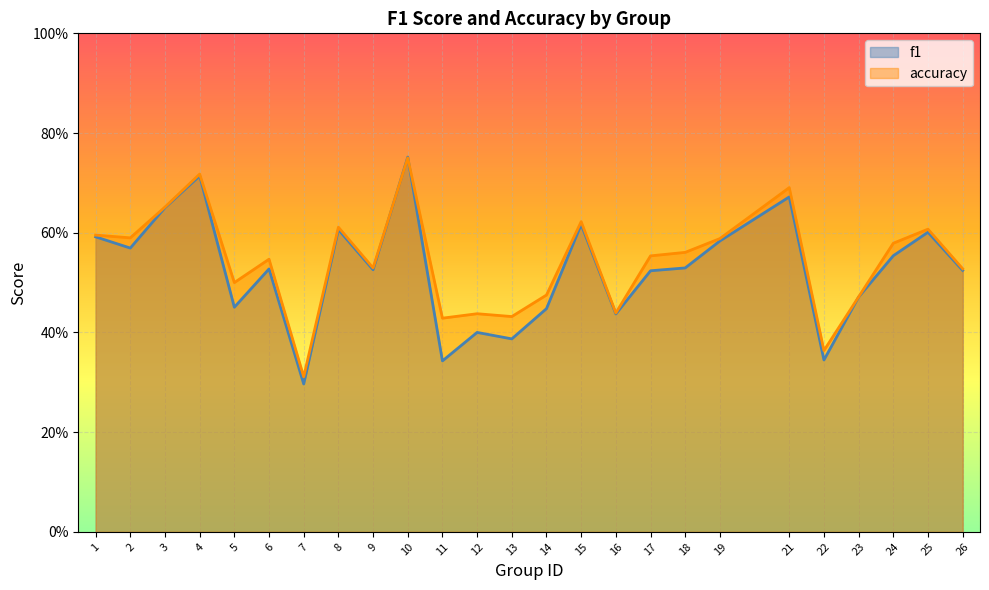

How many interior local peaks does the f1 series have?

8